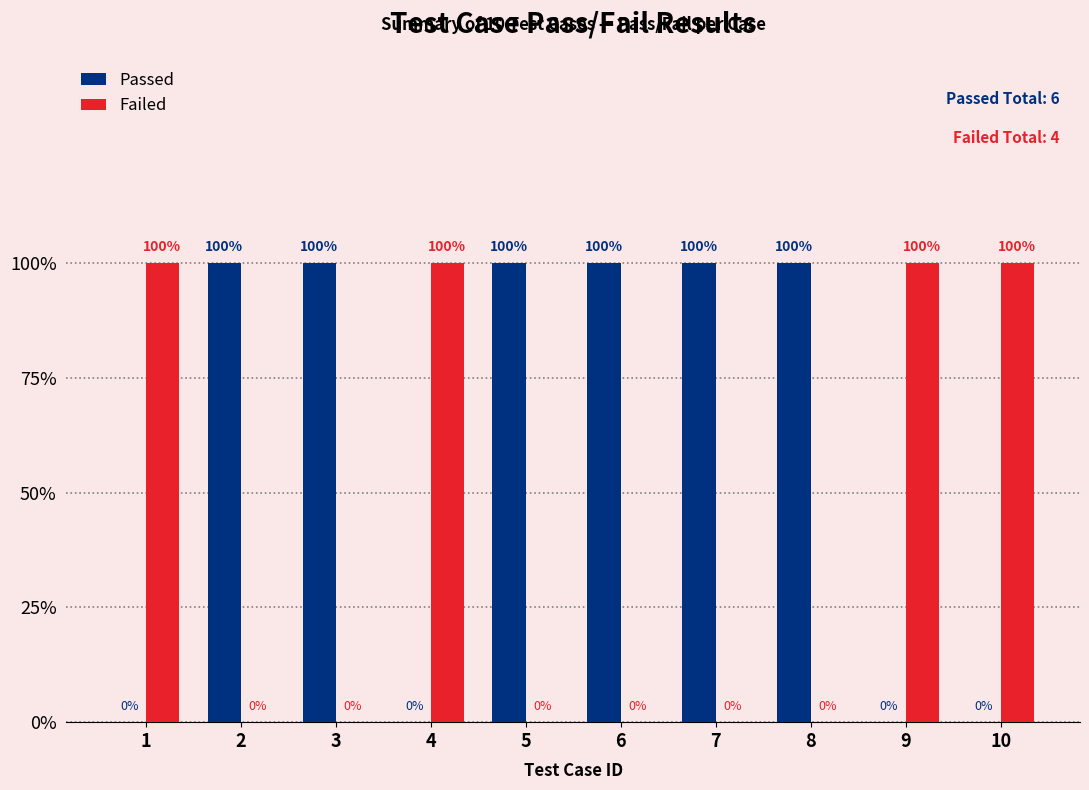

The value of Failed at 1 is 1. True or false?

True